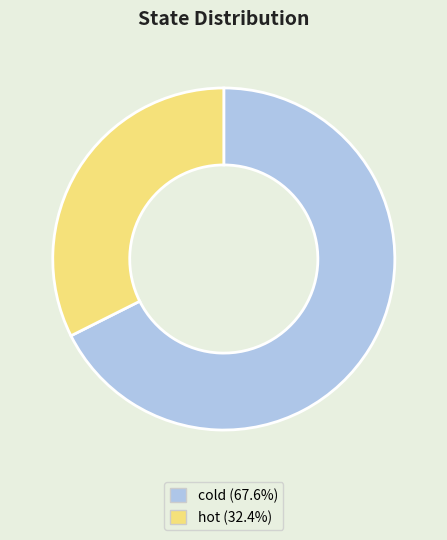

How many slices are in this pie chart?

2